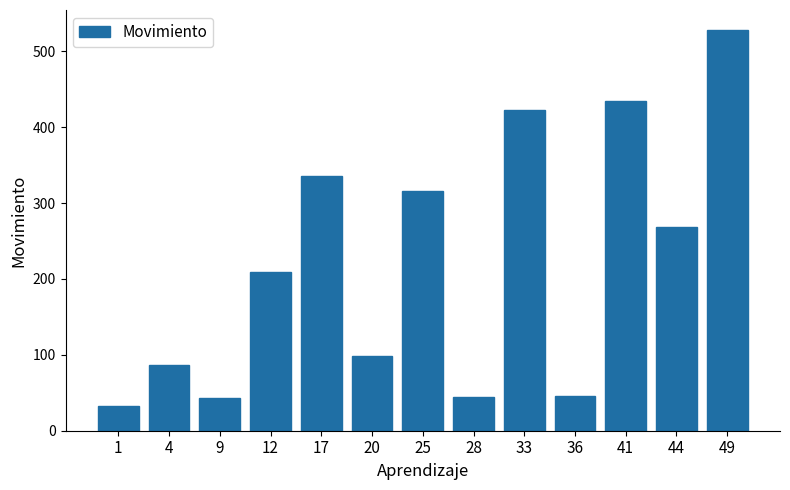

What value does the data have at 33, to the nearest 5?

420